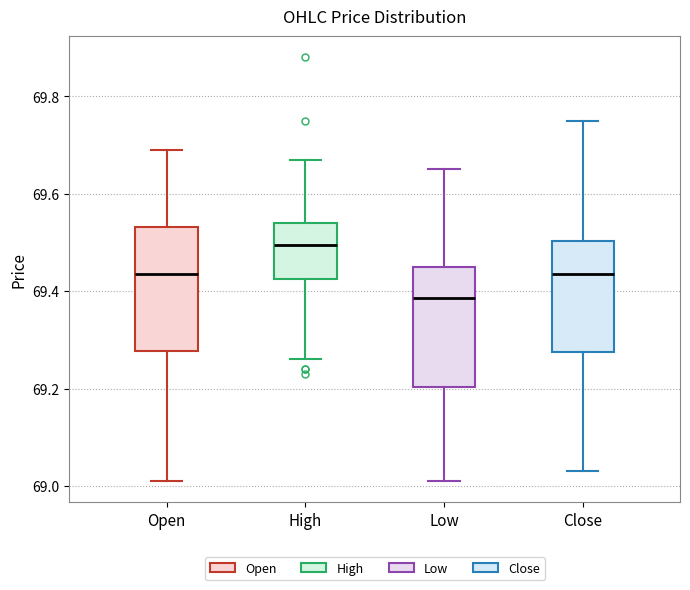

Where does the median line of the box for High sit on the y-axis? The values are not printed on the chart, so give them approximately, as read against the axis.

69.50